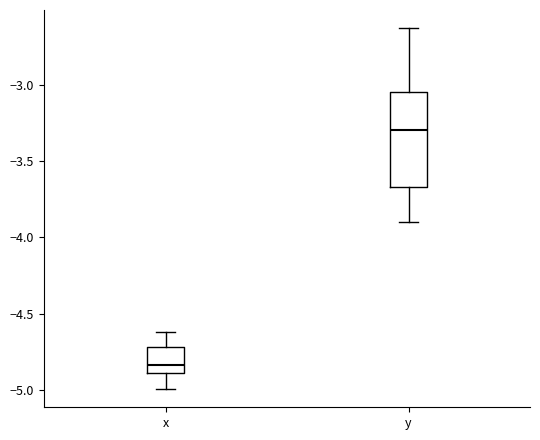

Reading left to right, read every box against the y-axis: the position of its median line, the range the box covers, and the ends of its whiskers. The values are not printed on the chart, so give them approximately, as read against the axis.

x: median -4.85, box -4.90 to -4.70, whiskers -5.00 to -4.60
y: median -3.30, box -3.65 to -3.05, whiskers -3.90 to -2.60